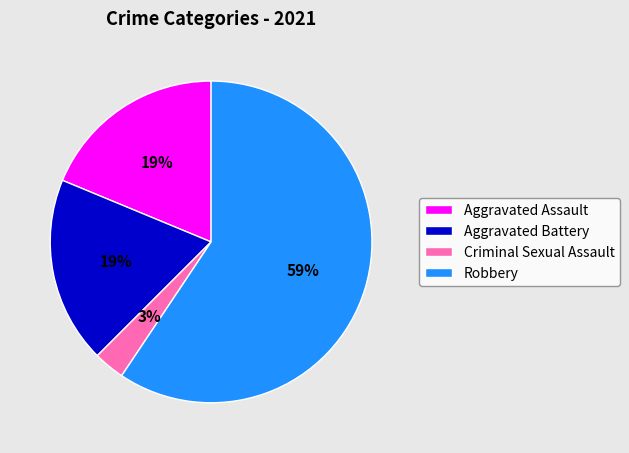

True or false: Robbery accounts for 46% of the total.

False